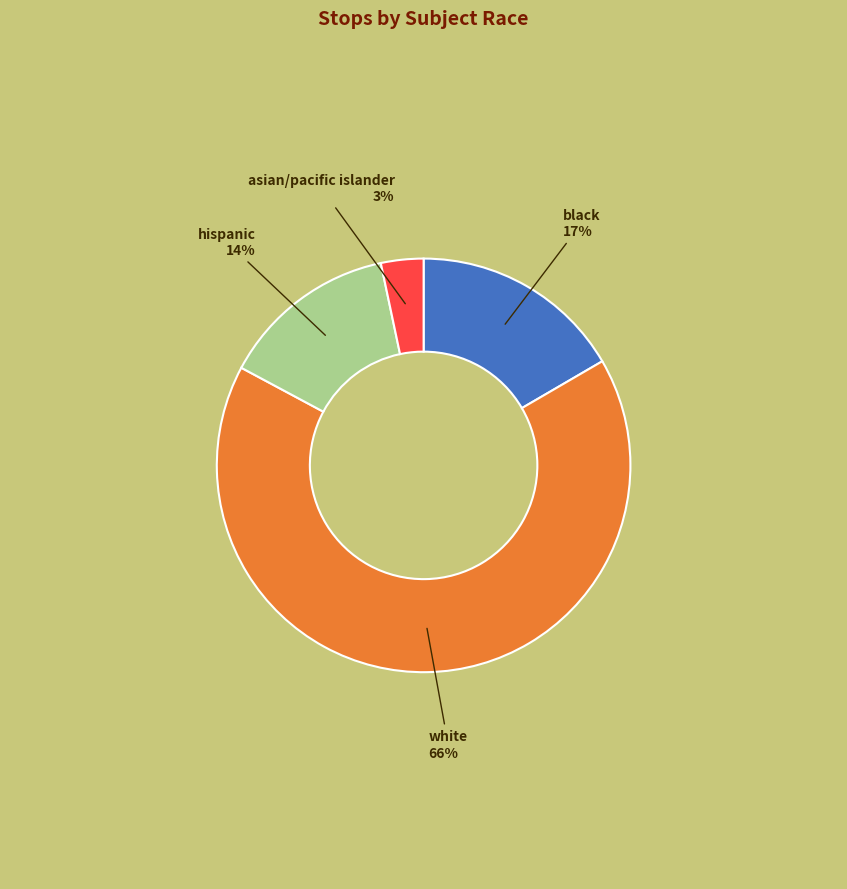

How many slices are in this pie chart?

4